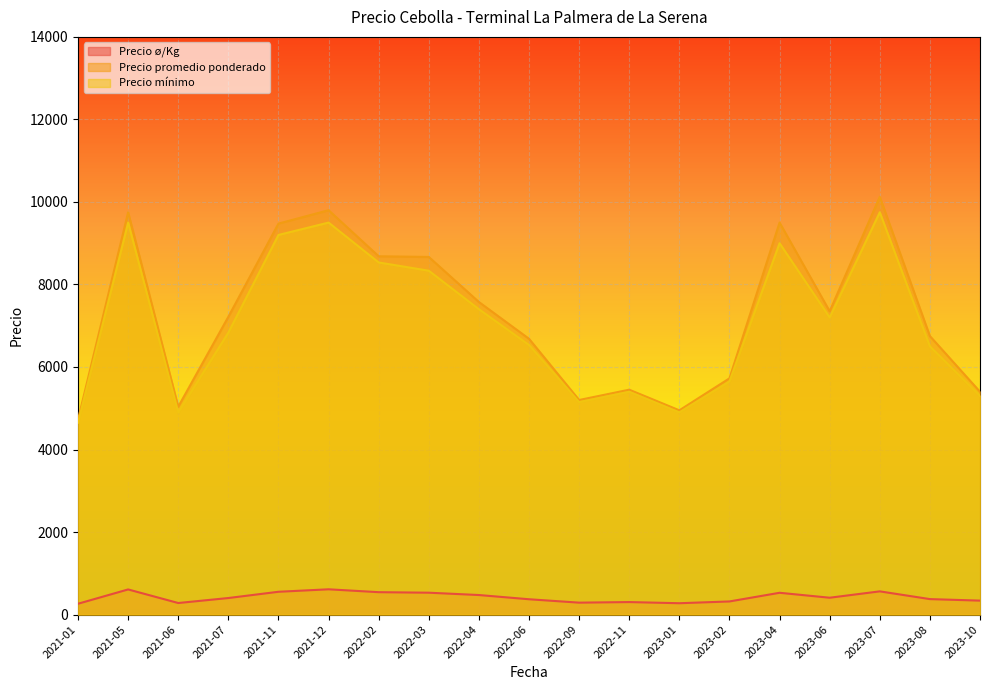

True or false: Precio mínimo and Precio promedio ponderado intersect in this chart.

False